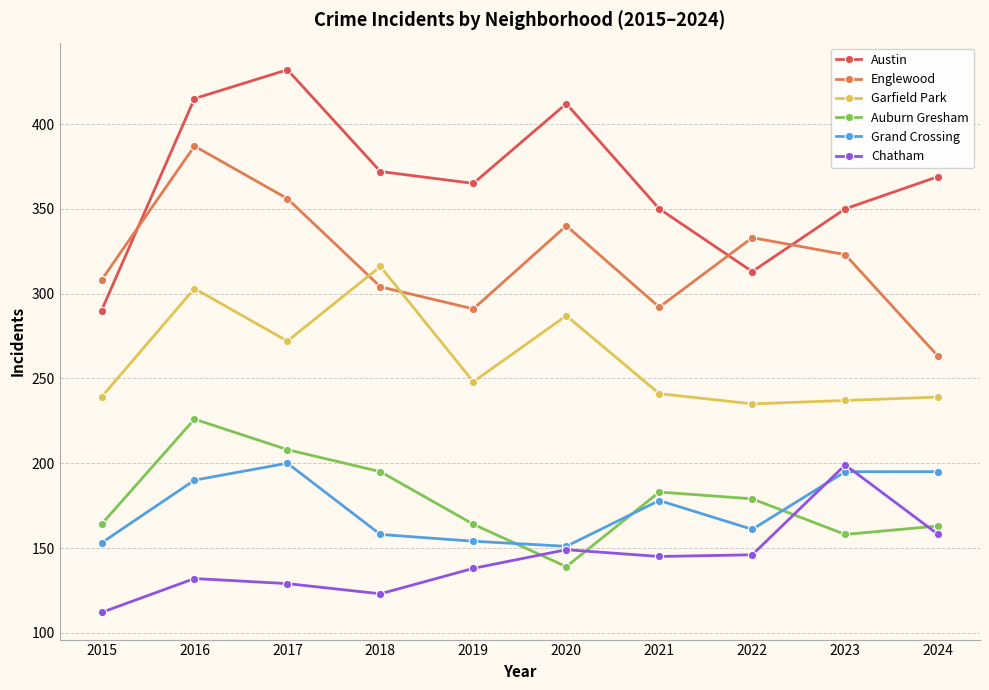

True or false: Englewood and Grand Crossing cross at least once.

False